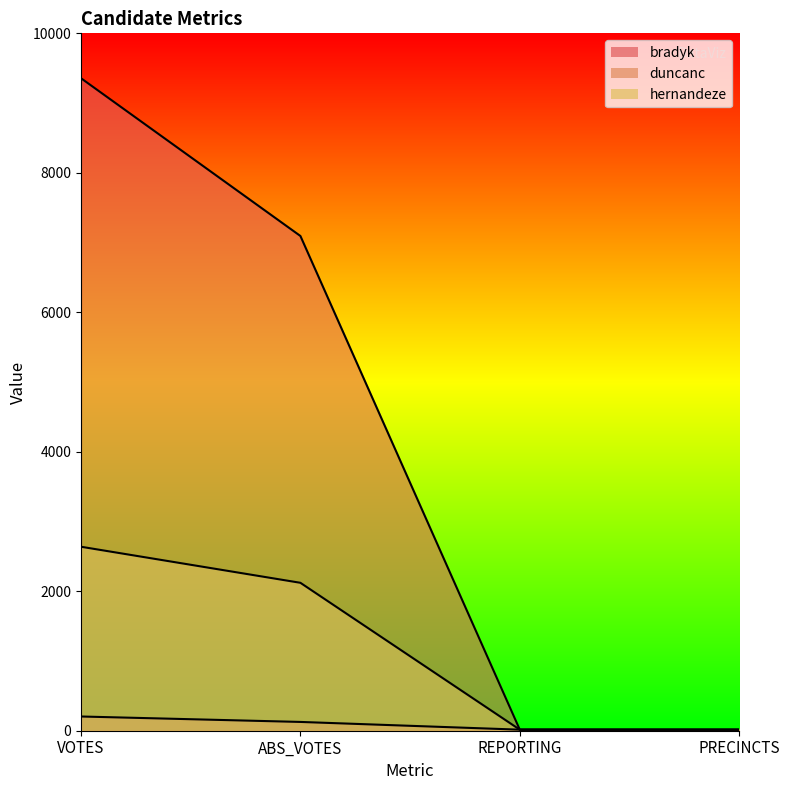

True or false: duncanc and bradyk cross at least once.

False